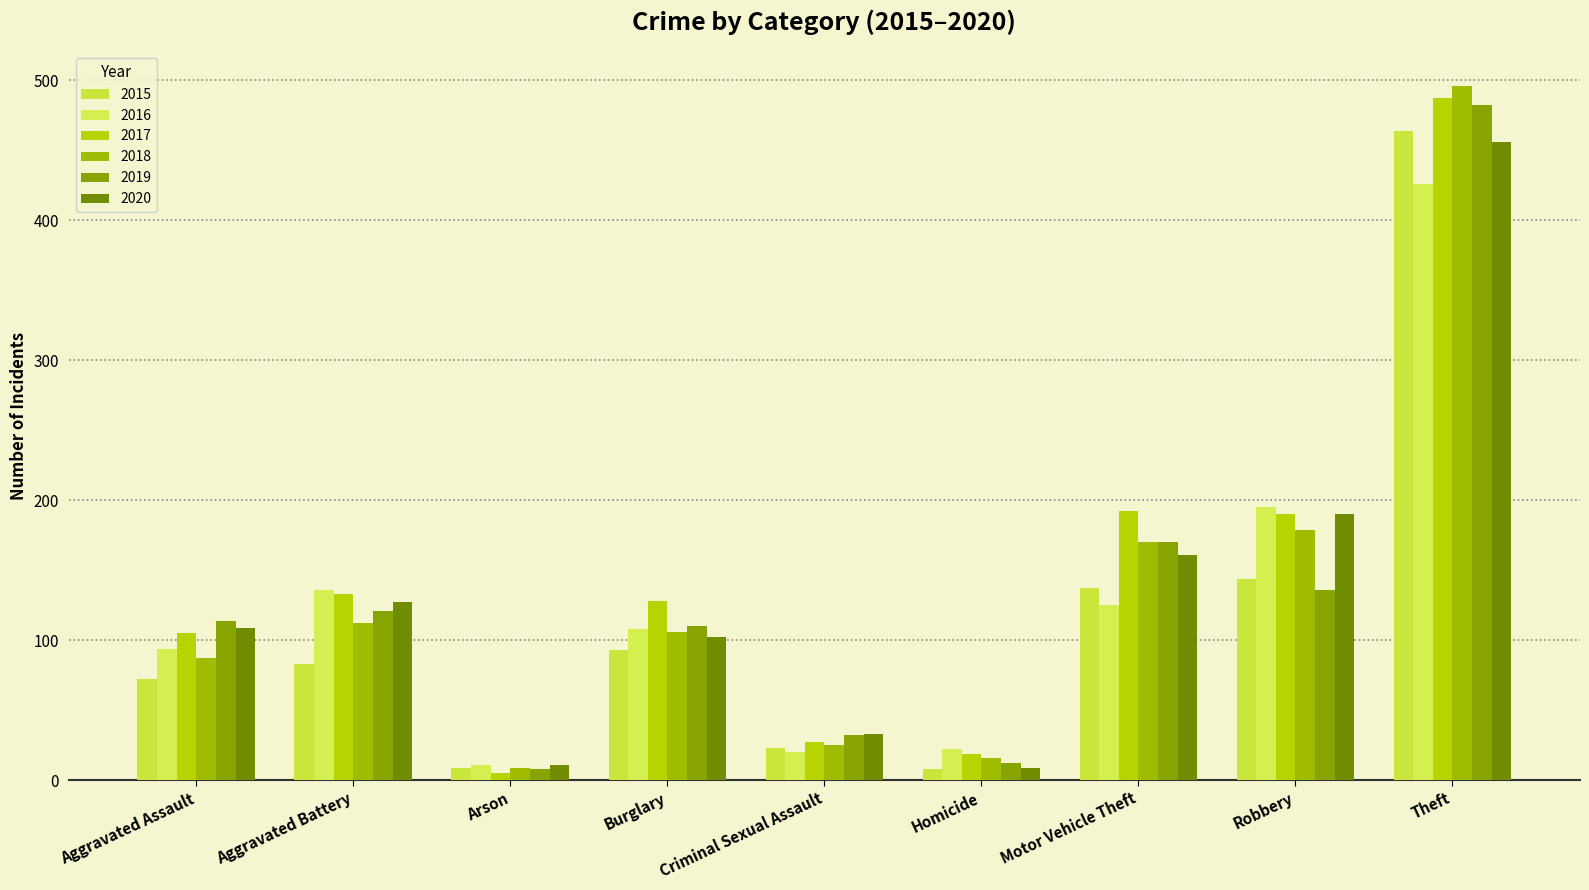

What is the value of the 2019 bar at the 6th from the left?

12